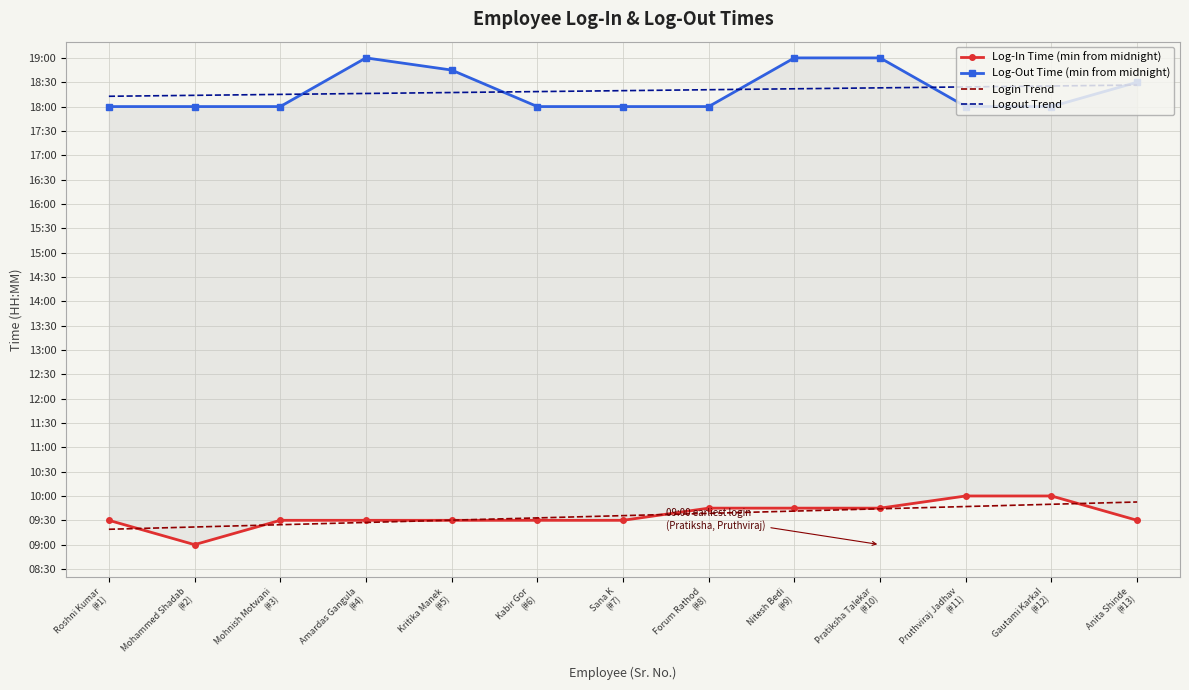

Reading left to right, what are all the values shown in this chart?

Log-In Time (min from midnight): 570.0	540.0	570.0	570.0	570.0	570.0	570.0	585.0	585.0	585.0	600.0	600.0	570.0
Log-Out Time (min from midnight): 1080.0	1080.0	1080.0	1140.0	1125.0	1080.0	1080.0	1080.0	1140.0	1140.0	1080.0	1080.0	1110.0
Login Trend: 559.0	561.8	564.6	567.4	570.2	573.0	575.8	578.6	581.4	584.2	587.0	589.8	592.6
Logout Trend: 1092.7	1093.8	1095.0	1096.2	1097.3	1098.5	1099.6	1100.8	1101.9	1103.1	1104.2	1105.4	1106.5